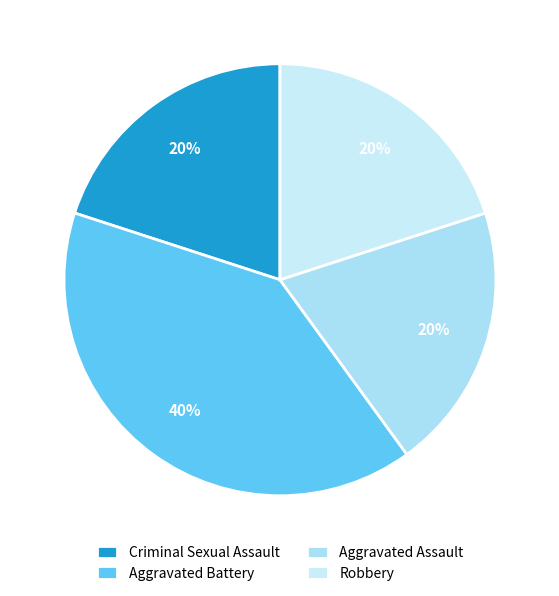

Which slice is the largest?

Aggravated Battery